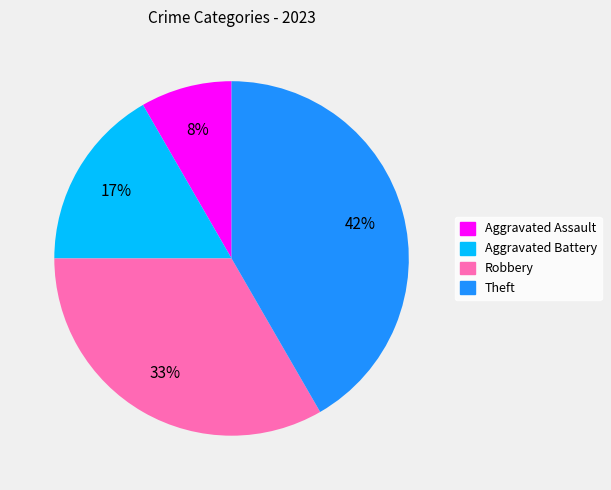

What percentage is the Aggravated Battery slice, to the nearest percent?

17%